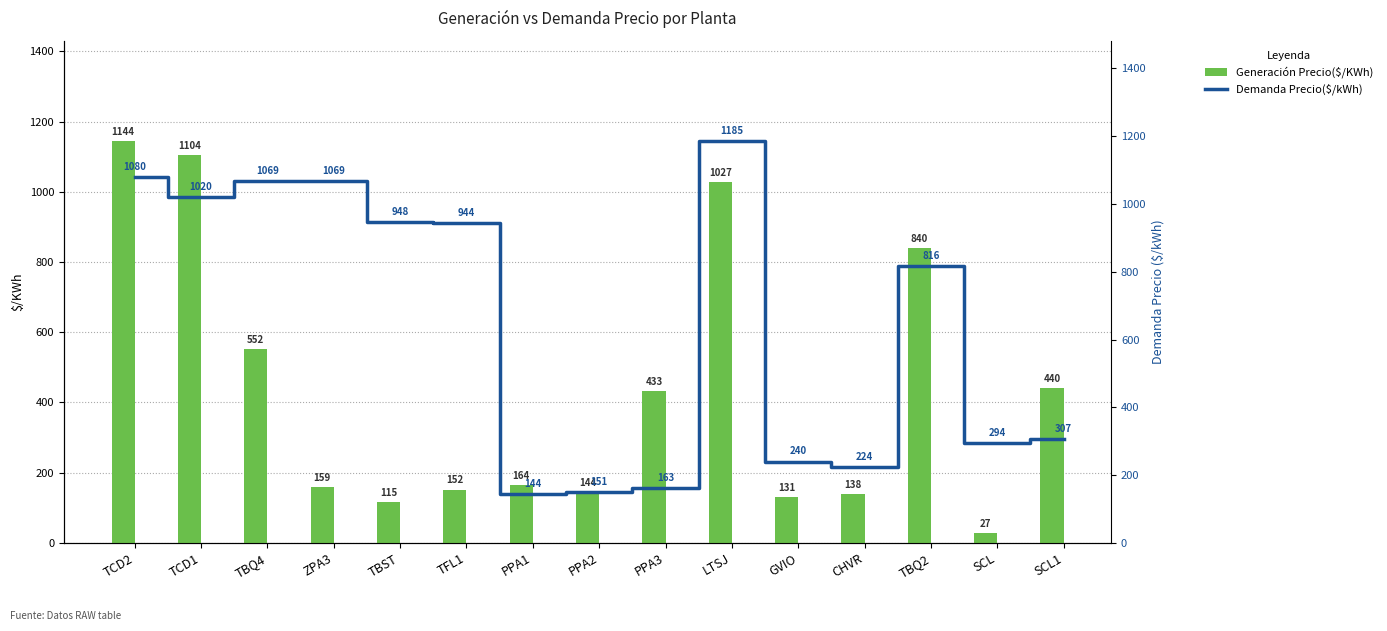

True or false: Generación Precio($/KWh) has a value of 152.0 at TFL1.

True